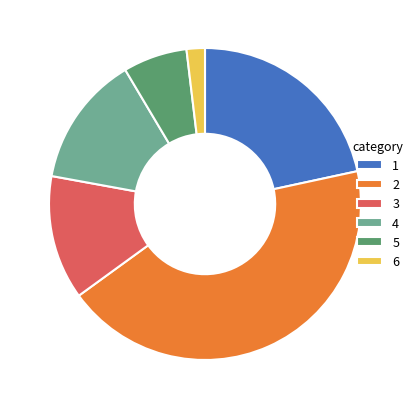

What is the ratio of the value at 3 to the value at 2?

0.3